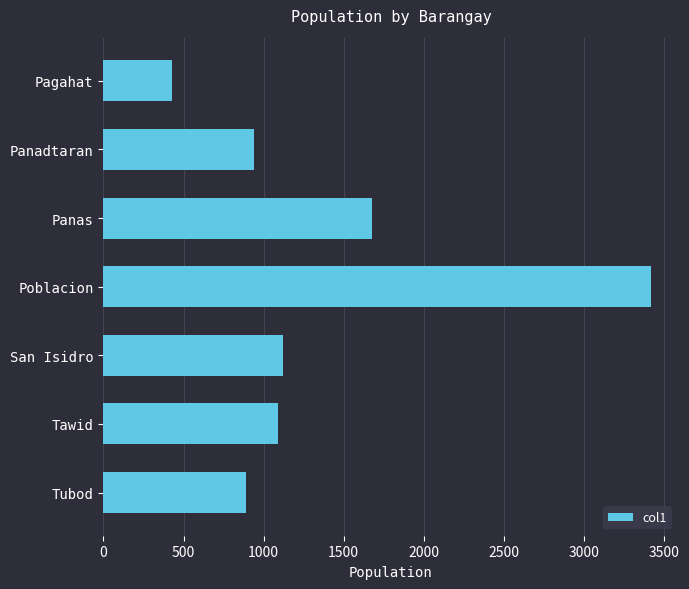

Is it true that the value at San Isidro is 1124?

True